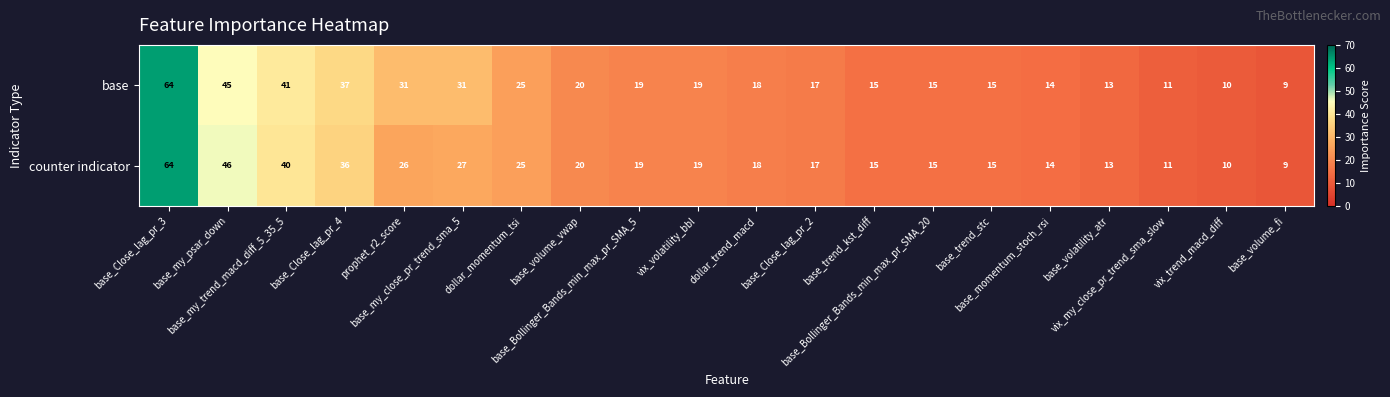

Which series has the largest total across all categories?

base